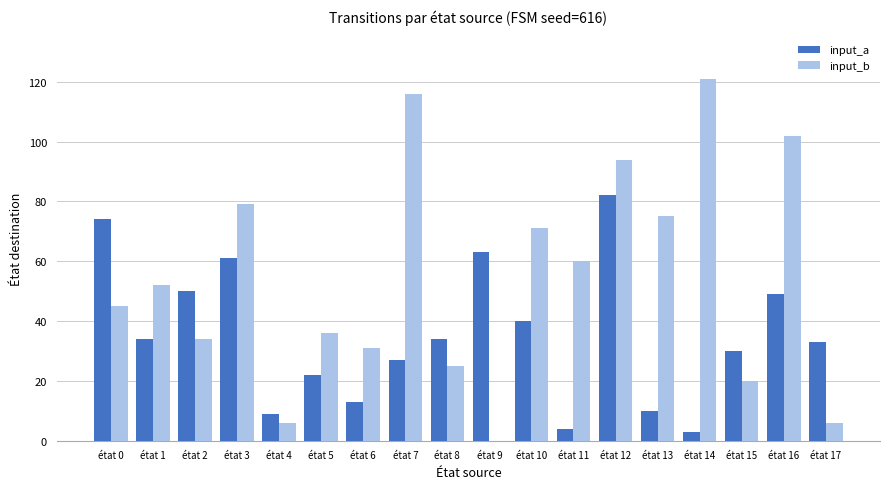

True or false: input_b has a value of 71 at état 10.

True